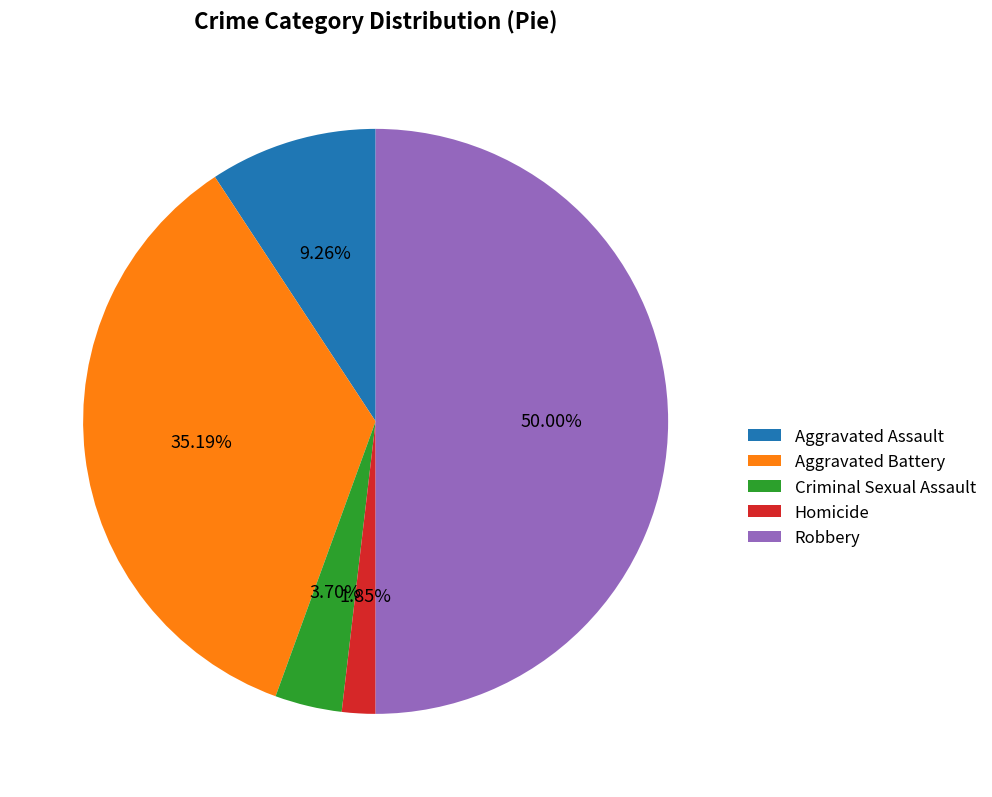

To the nearest percent, what is the average slice percentage?

20%